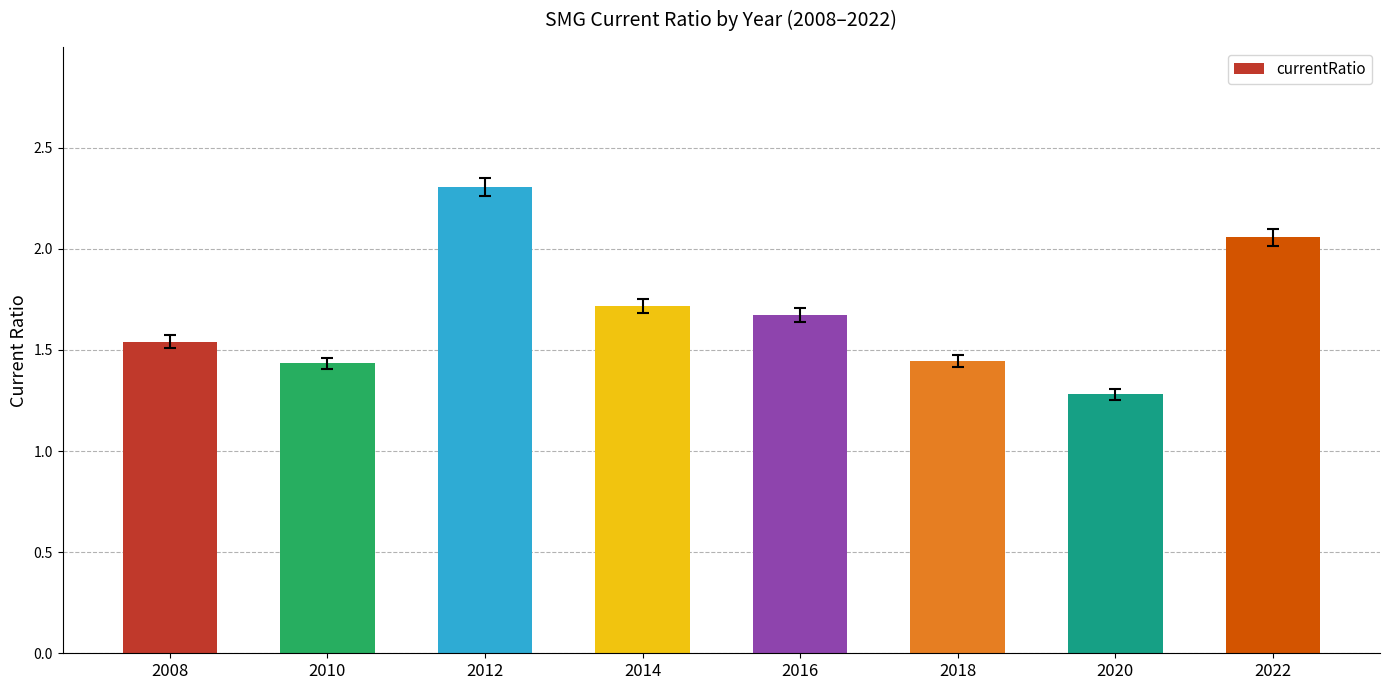

The chart shows a value of 1.7 at 2014. True or false?

True